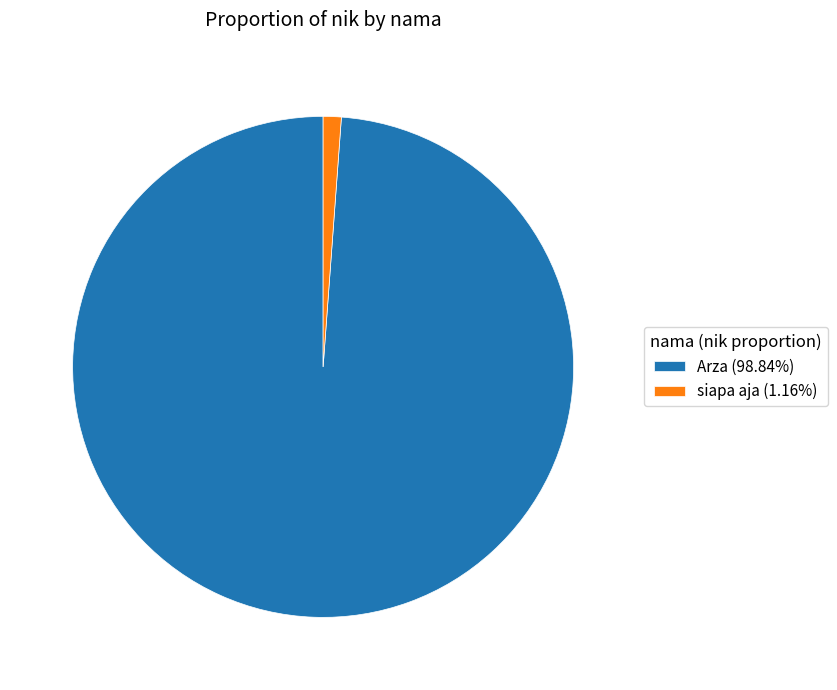

Do siapa aja and Arza together represent more than half of the pie?

Yes